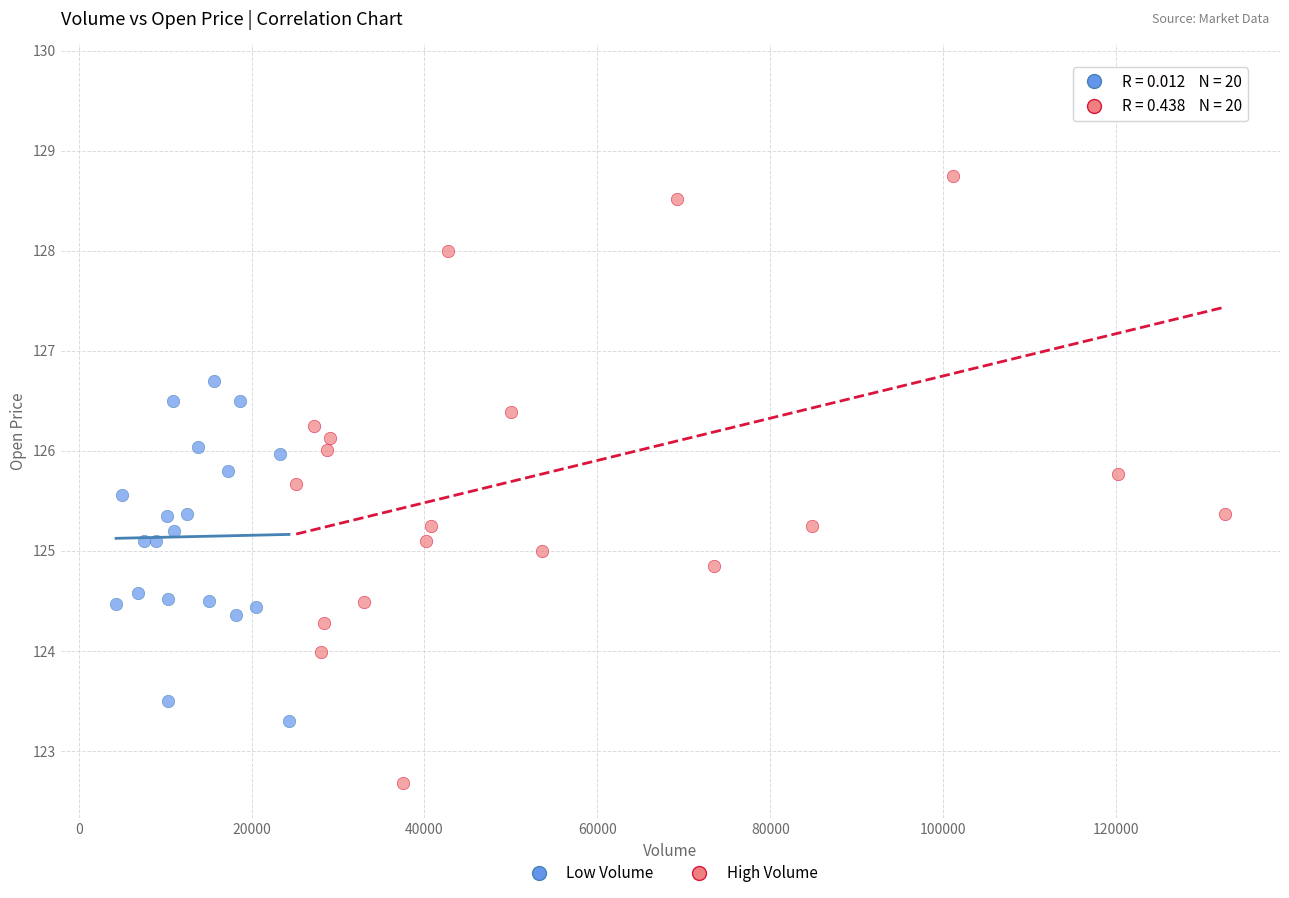

Which series has the largest Y range (max minus min)?

High Volume